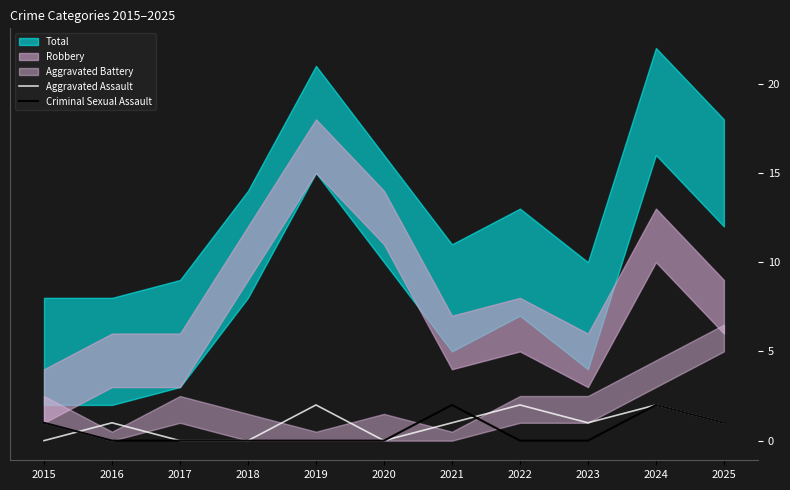

True or false: Criminal Sexual Assault has a value of 1 at 2019.

False